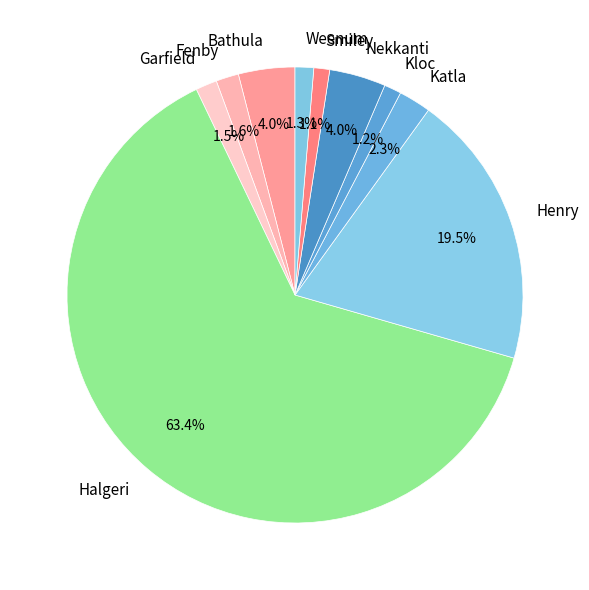

Is it true that Weenum is 1% of the pie?

True